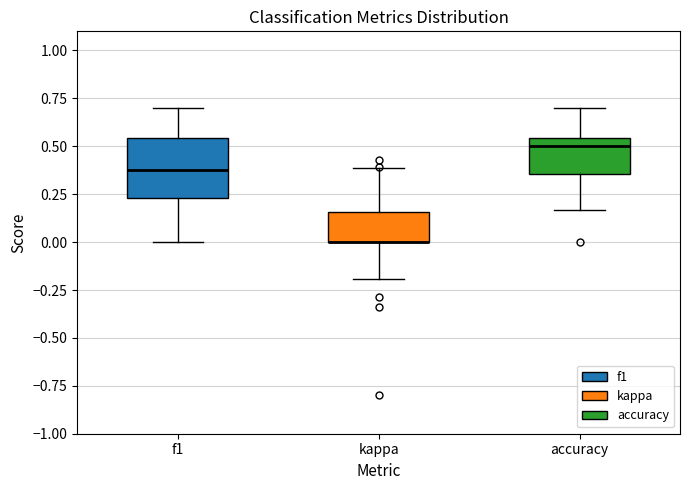

Which box is the tallest, from its lower edge to its upper edge?

f1